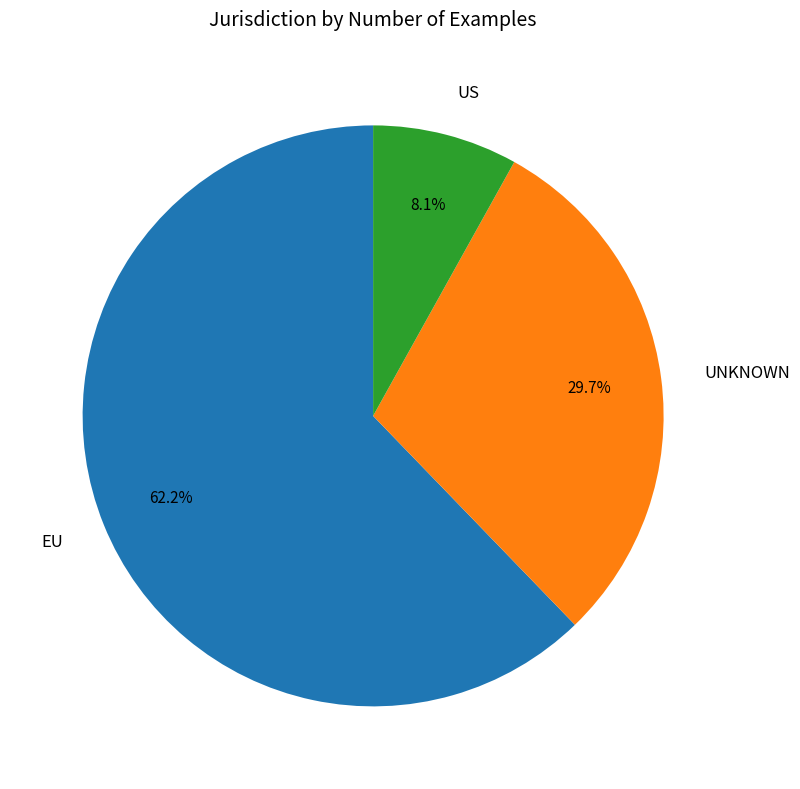

Which category accounts for the majority?

EU